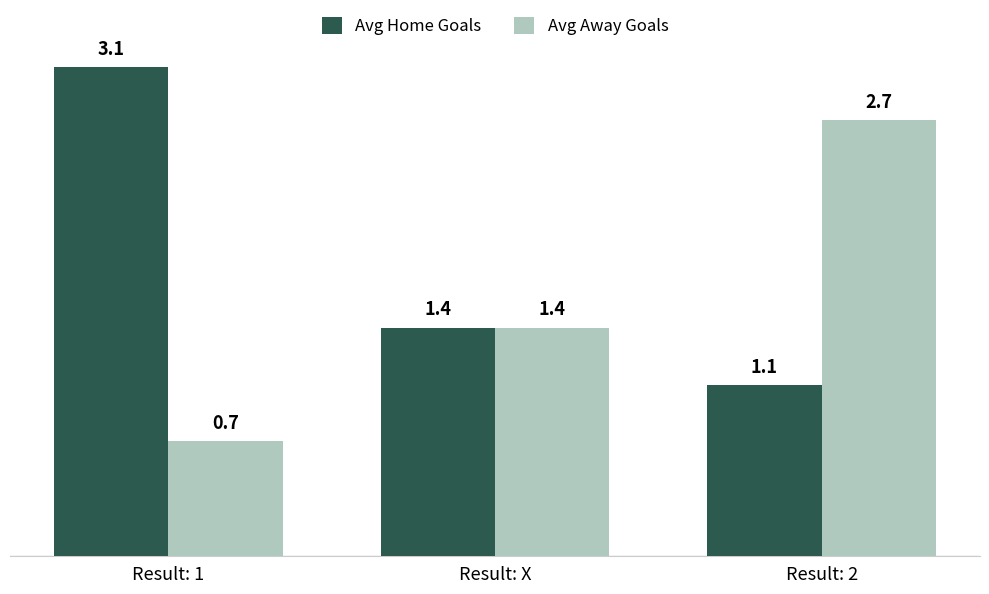

The Avg Home Goals series shows 1.1 at Result: 2. True or false?

True